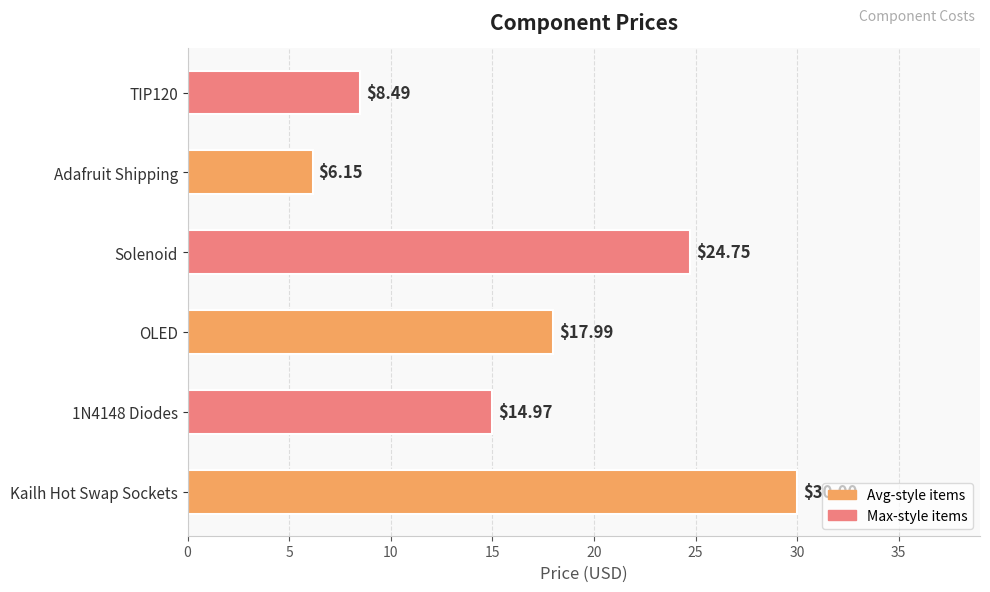

Between 1N4148 Diodes and TIP120, which is larger?

1N4148 Diodes